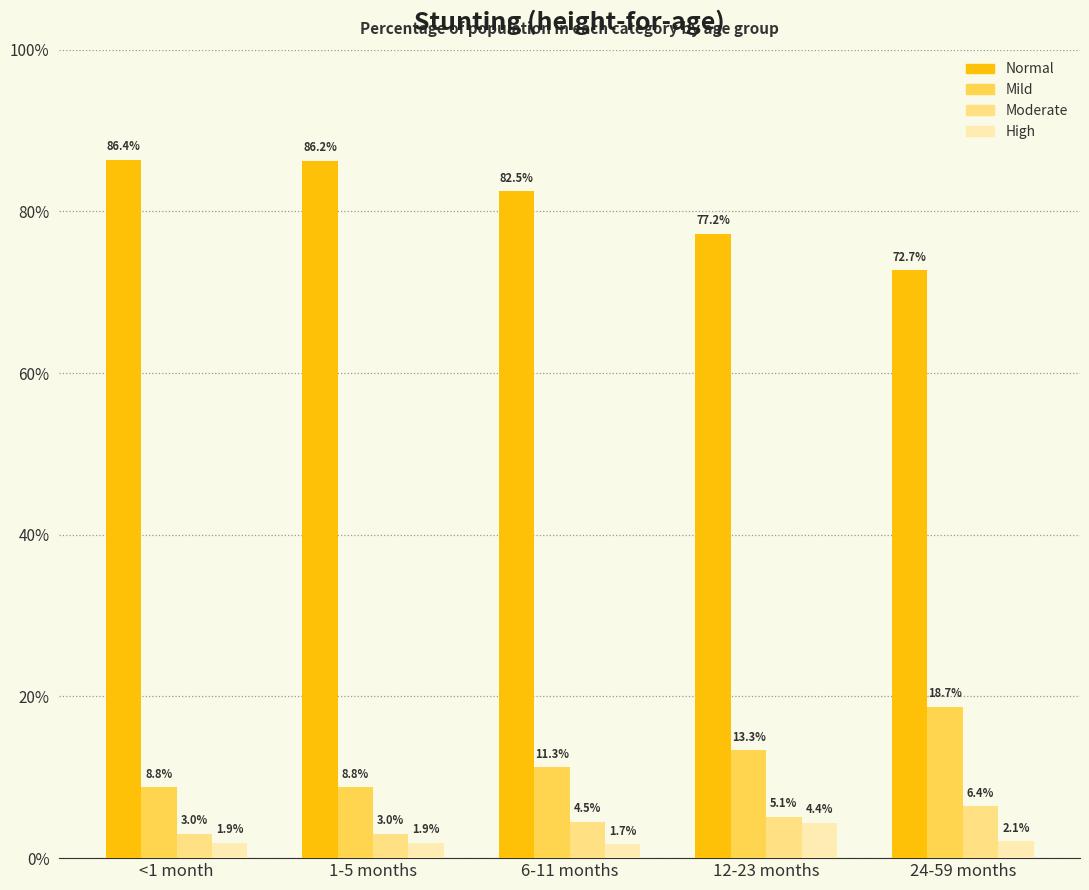

Does the chart contain any negative values?

No